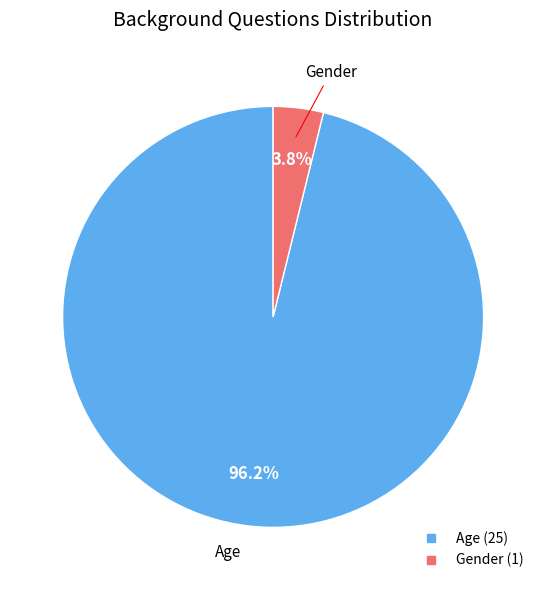

To the nearest percent, what percentage of the pie is Age?

96%